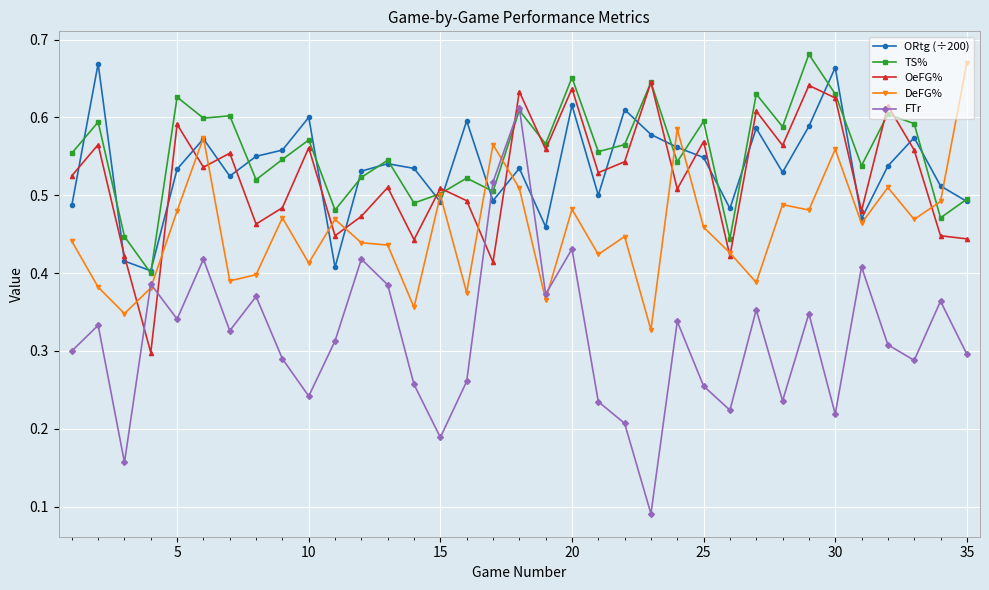

Is this an area chart (filled region under the line)?

No